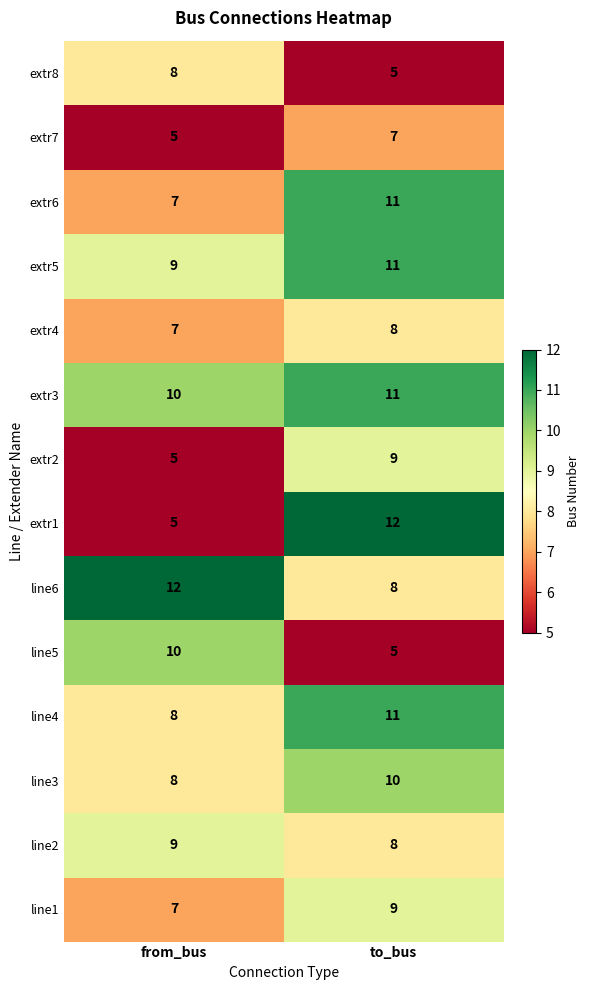

What is the total value across all series at from_bus?

110